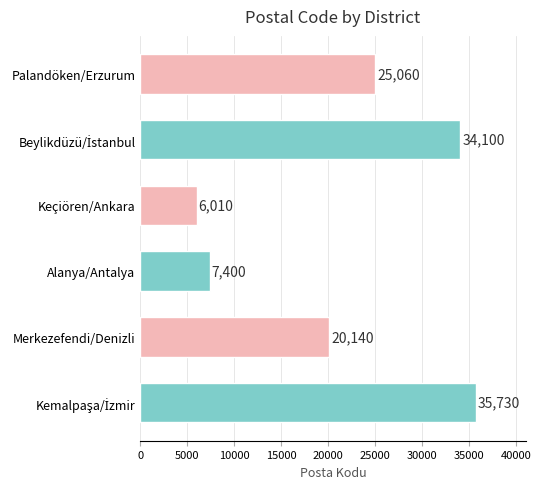

Reading bottom to top, extract all data points from this chart.

35730	20140	7400	6010	34100	25060